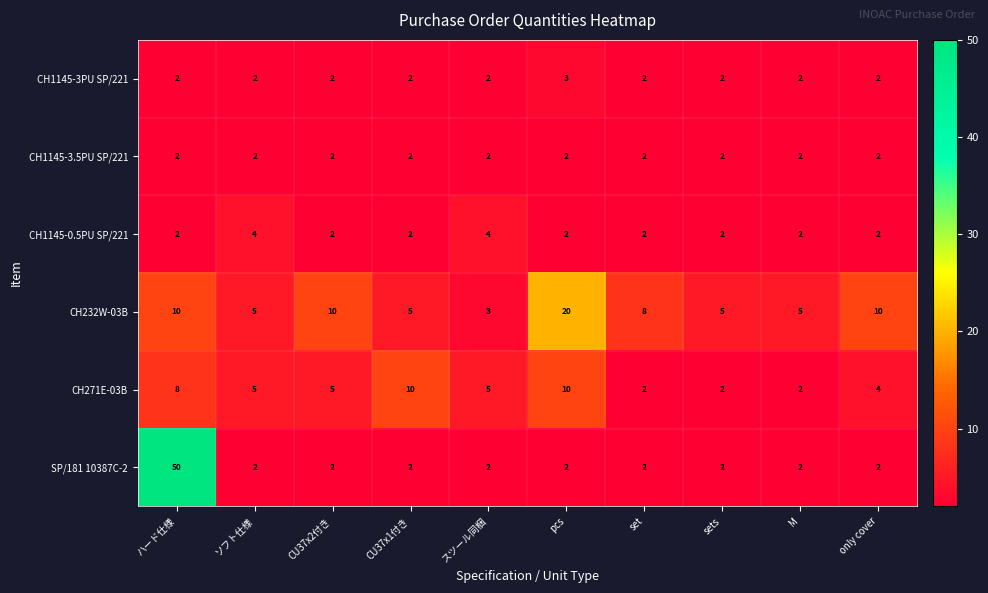

True or false: CH232W-03B has a value of 5 at CU37x1付き.

True